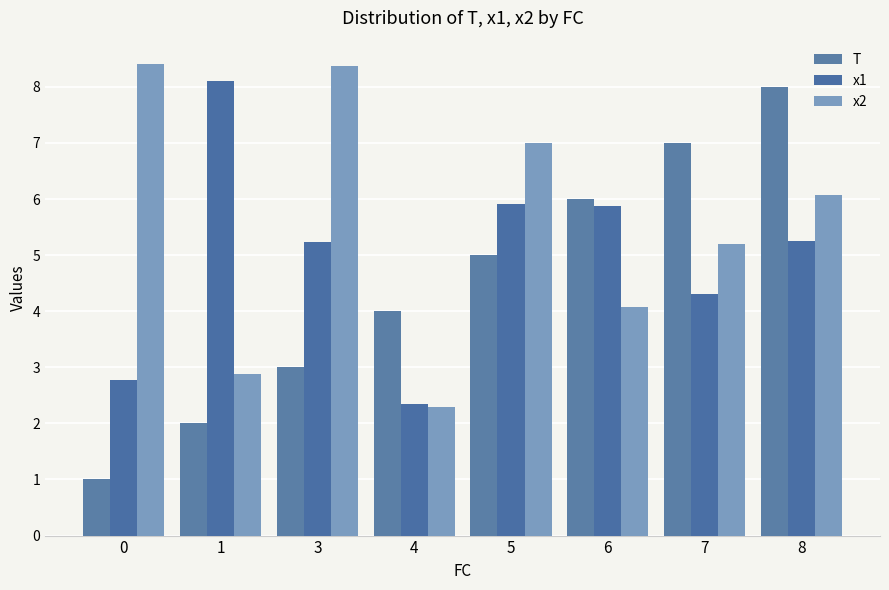

What is the value of the T bar at the 4th from the left?

4.0